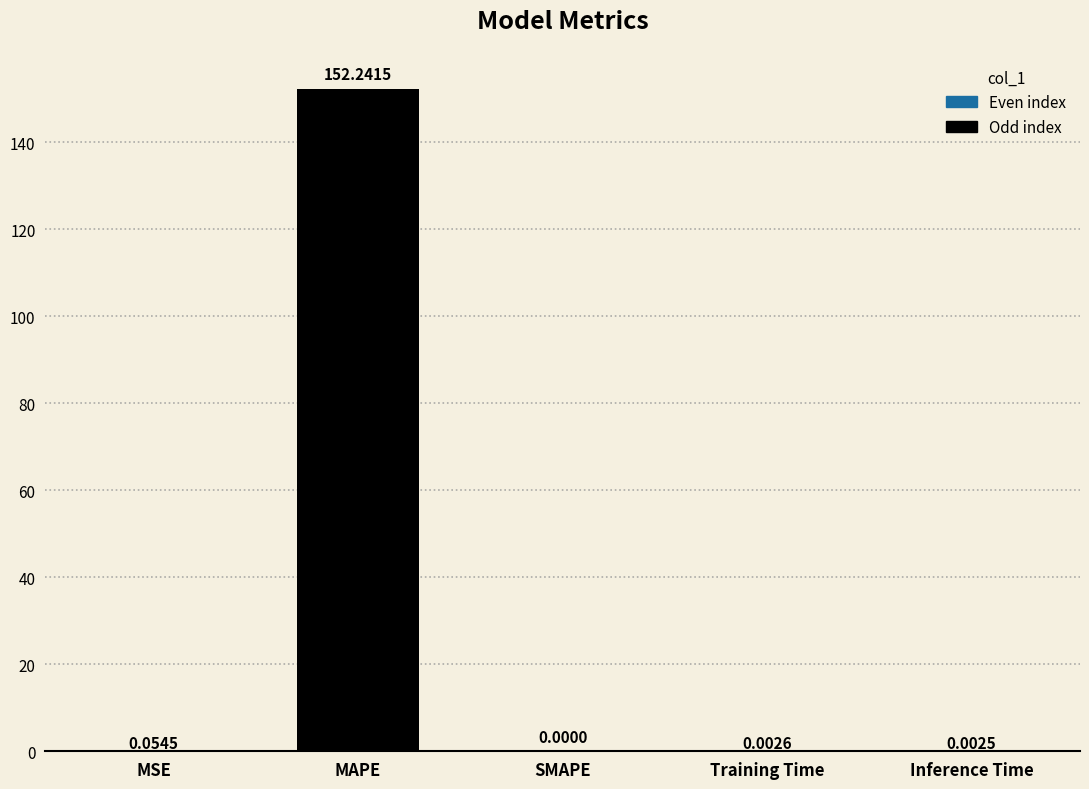

The chart shows a value of 0.0 at Training Time. True or false?

True